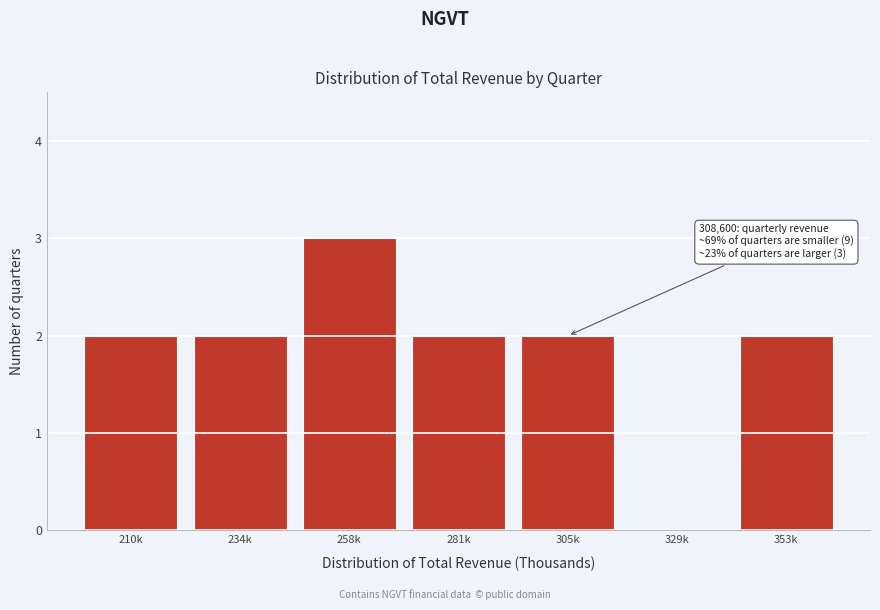

Reading left to right, extract all data points from this chart.

210k=2	234k=2	258k=3	281k=2	305k=2	329k=0	353k=2